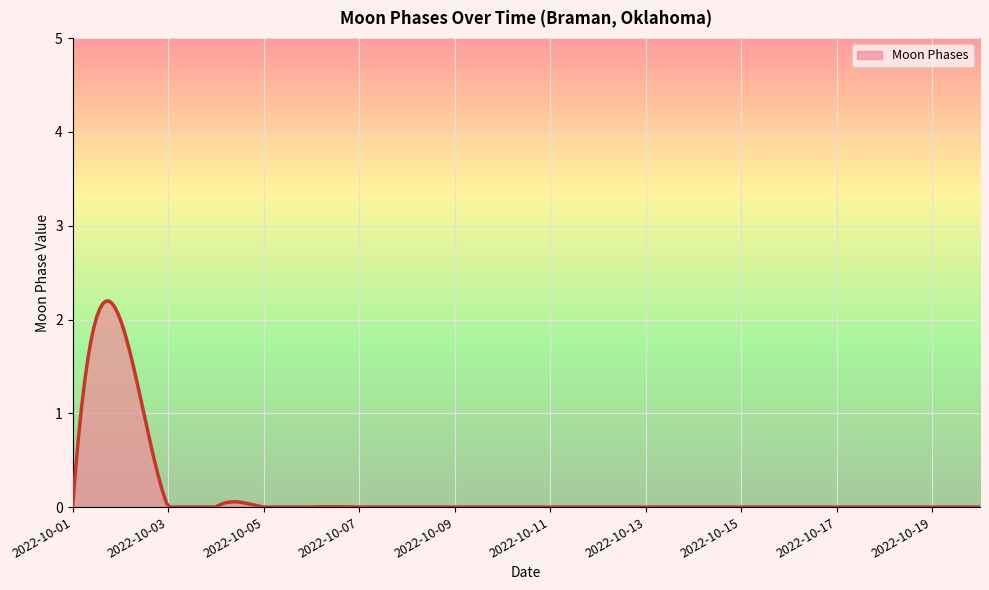

What is the greatest value displayed?

2.2